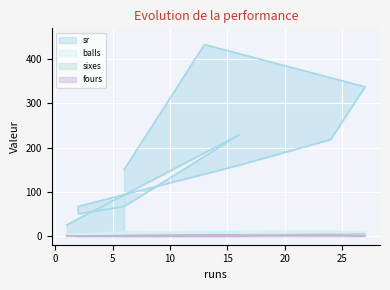

Does the chart display data point markers on the line(s)?

No